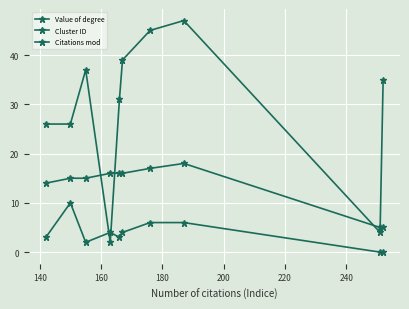

At how many categories does at least one series exceed 26?

6